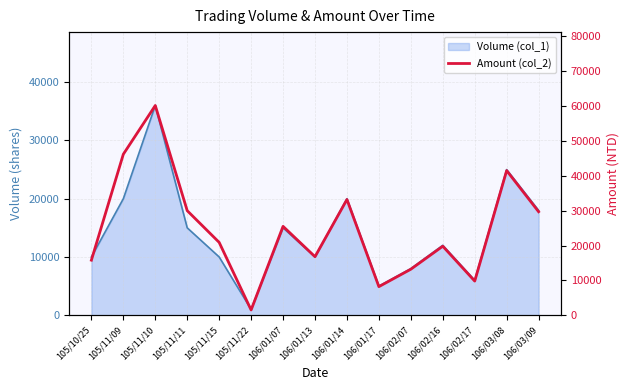

What is the label of the 9th point from the right?

106/01/07